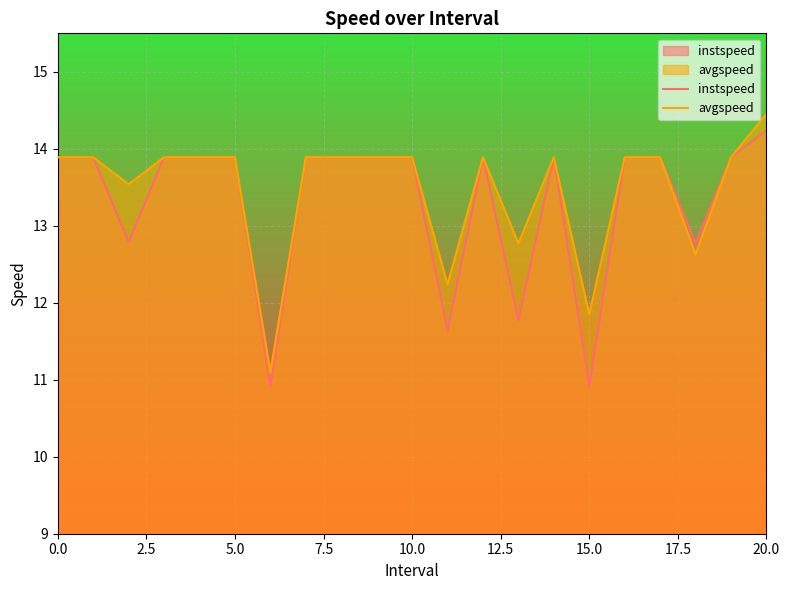

True or false: instspeed has a value of 8.2 at 20.0.

False